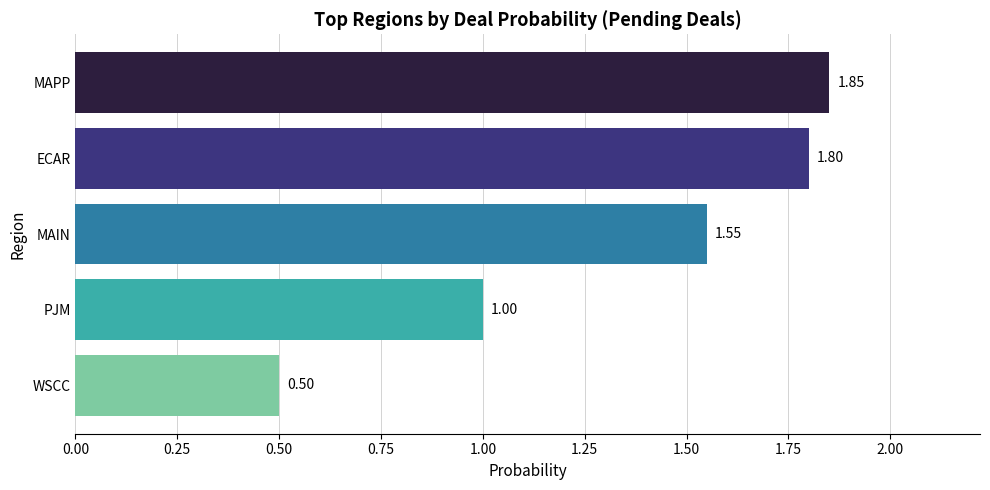

What is the ratio of the value at WSCC to the value at MAIN?

0.3